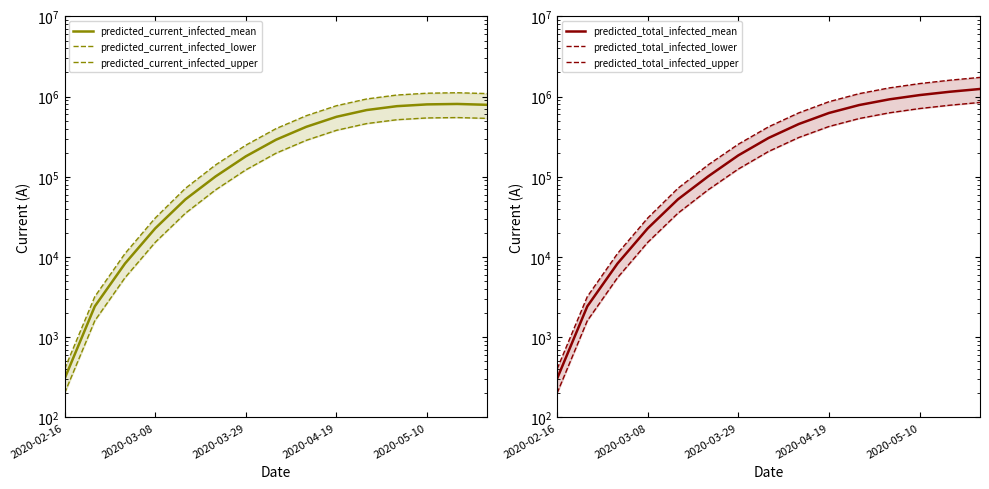

True or false: predicted_current_infected_upper has more than 1 points higher than both neighbors.

False